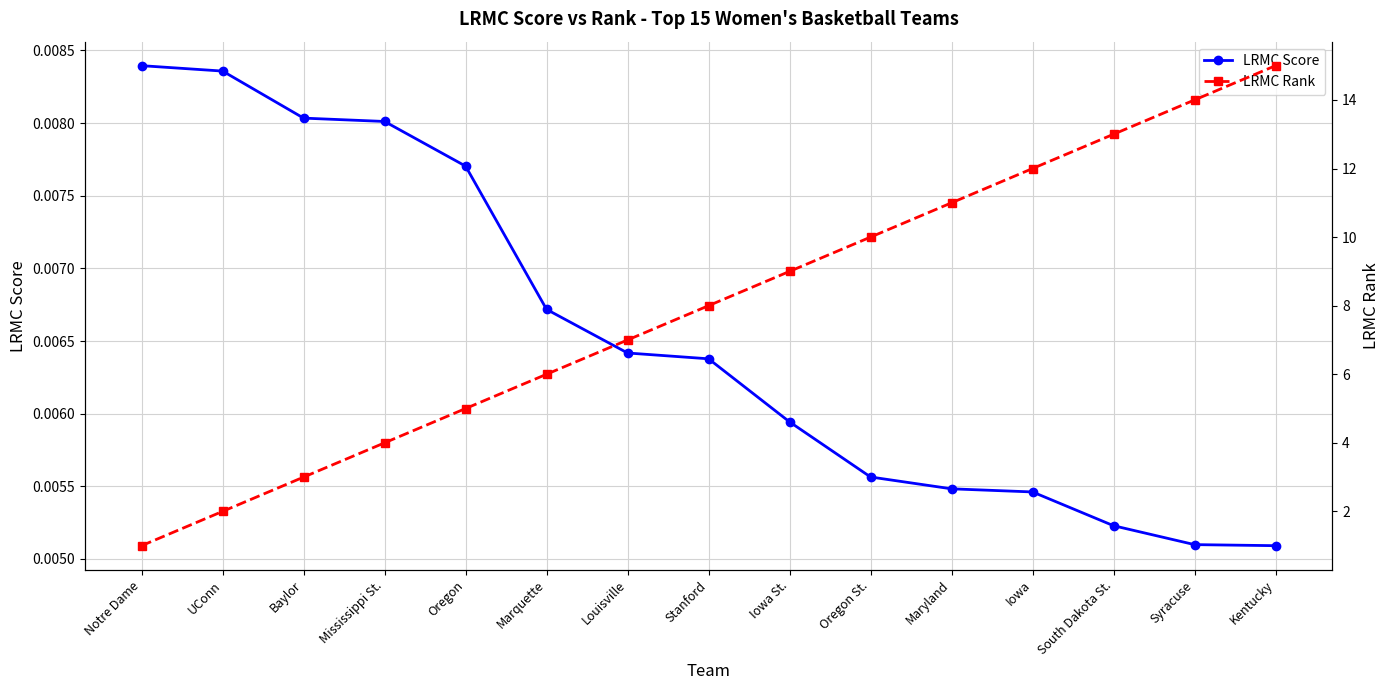

Reading right to left, what are all the values shown in this chart?

LRMC Score: 0.0	0.0	0.0	0.0	0.0	0.0	0.0	0.0	0.0	0.0	0.0	0.0	0.0	0.0	0.0
LRMC Rank: 15.0	14.0	13.0	12.0	11.0	10.0	9.0	8.0	7.0	6.0	5.0	4.0	3.0	2.0	1.0